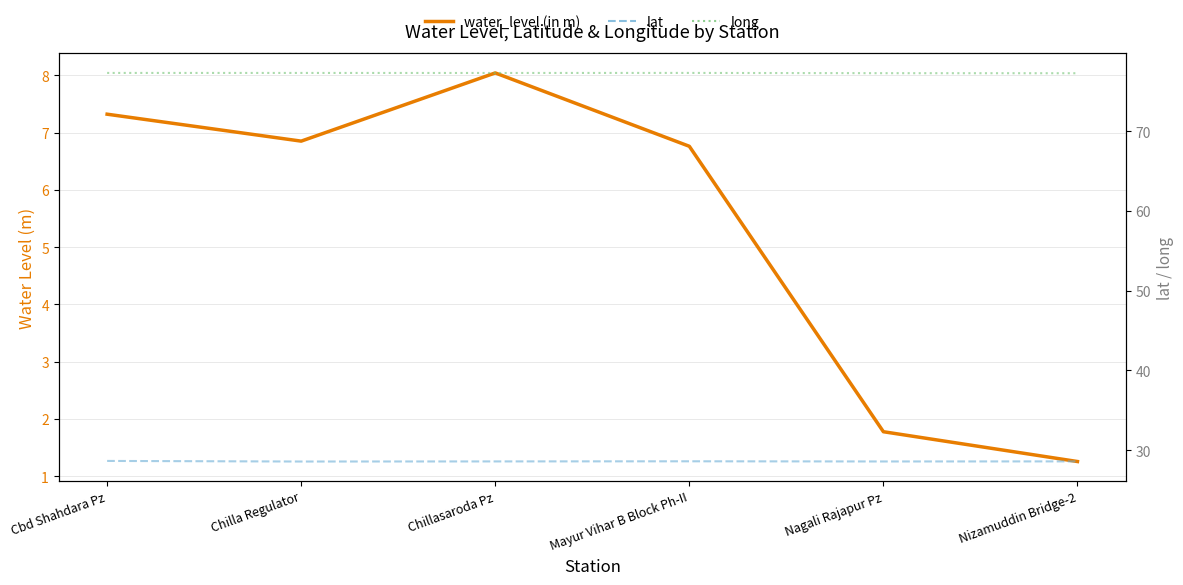

Reading left to right, transcribe all the data shown in this chart.

water_level (in m): 7.3	6.8	8.0	6.8	1.8	1.3
lat: 28.7	28.6	28.6	28.6	28.6	28.6
long: 77.3	77.3	77.3	77.3	77.3	77.3